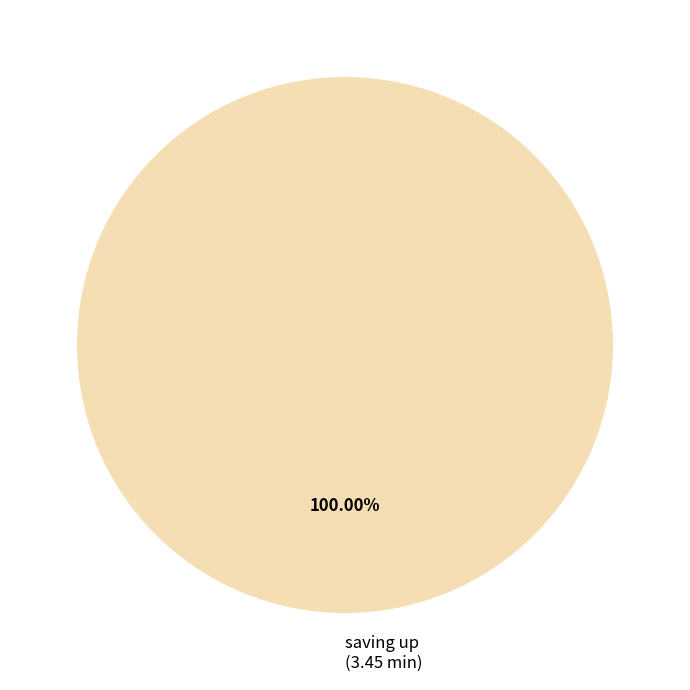

Is there any slice that represents more than half of the pie?

Yes